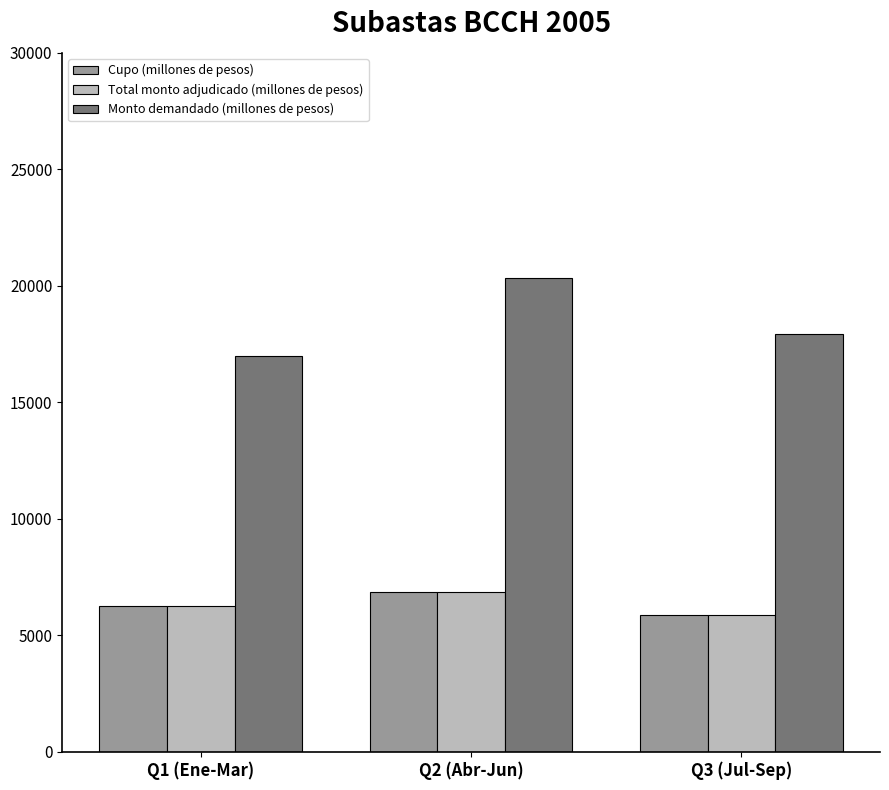

What is the sum of all Total monto adjudicado (millones de pesos) values?

19000.0